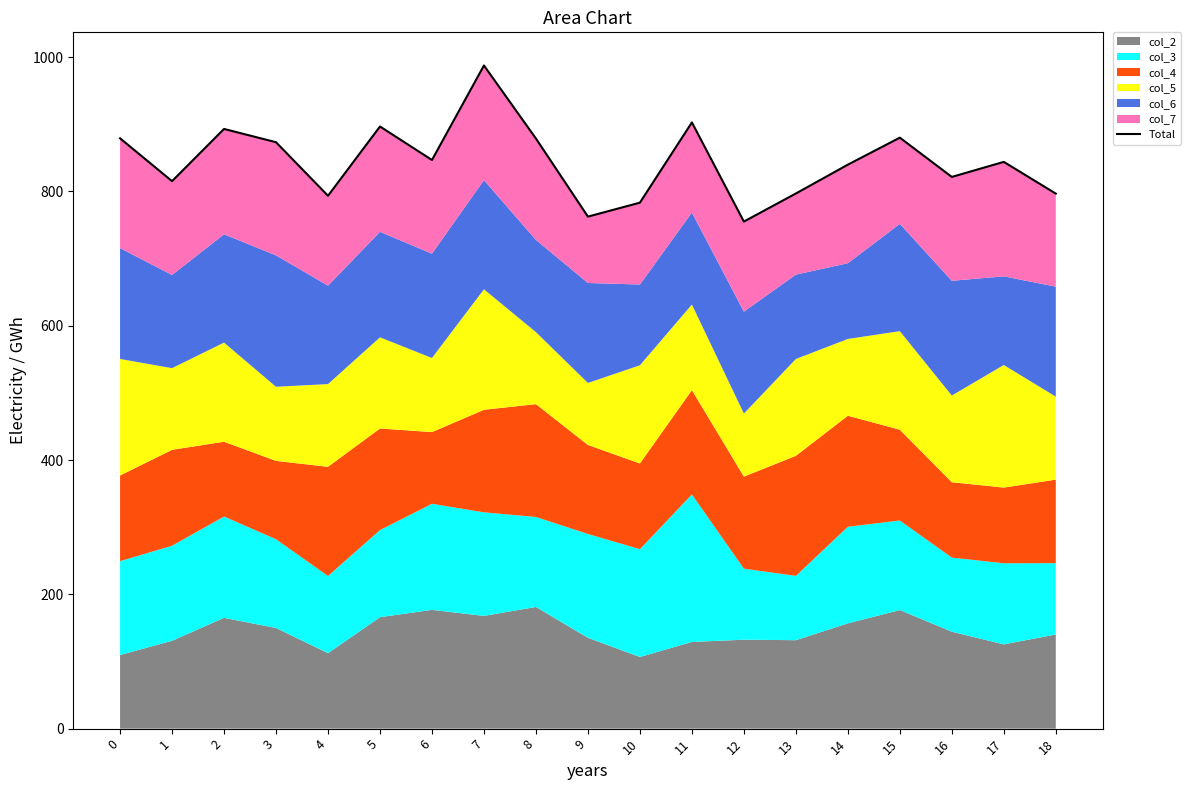

What is the difference between the second highest and second lowest values?

140.3